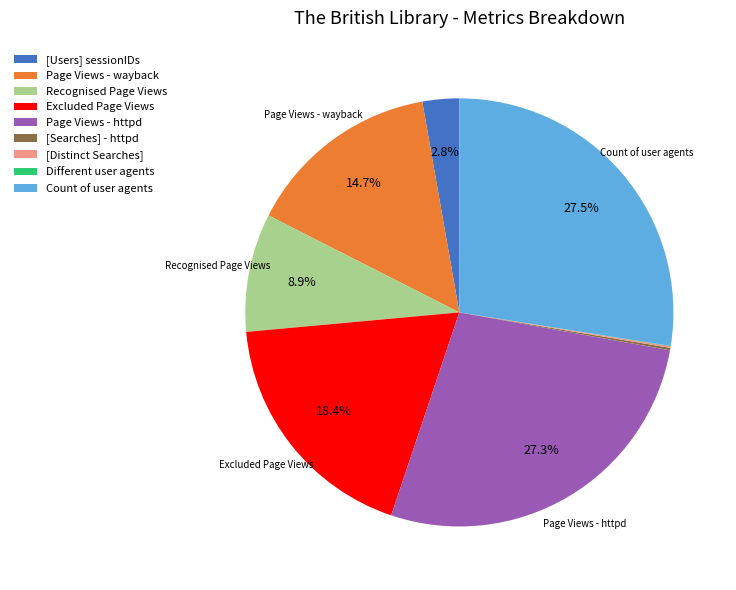

Does any single category account for the majority?

No